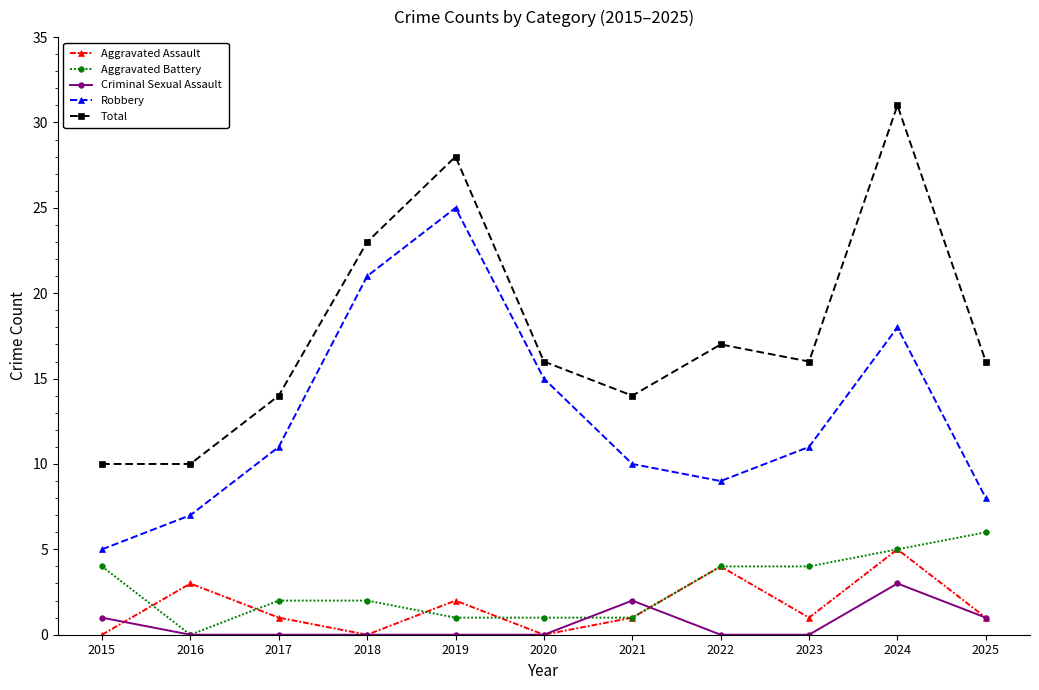

Is the value of Criminal Sexual Assault at 2015 greater than the value of Robbery at 2023?

No